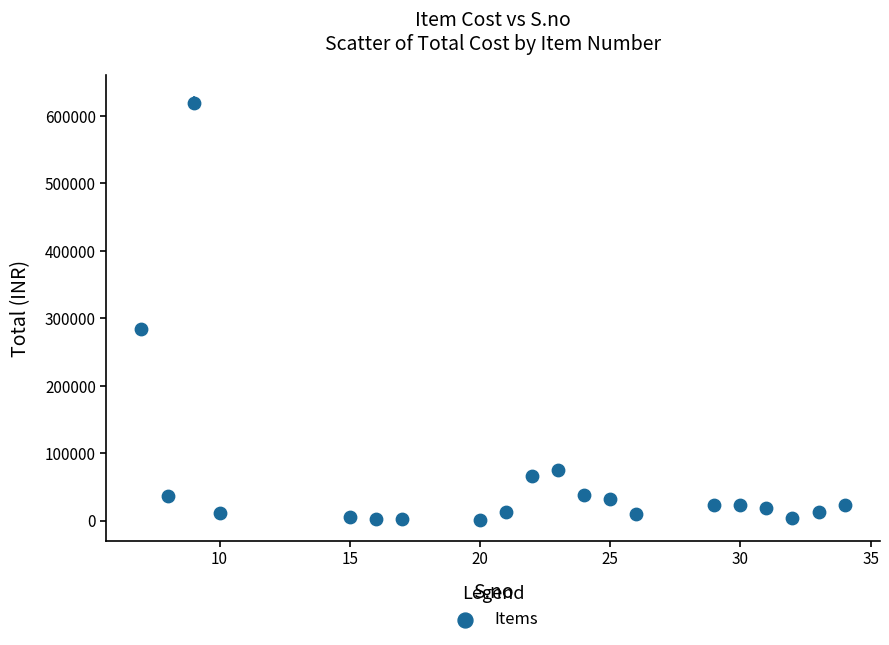

What Y value in the scatter plot is closest to 310850?

284400